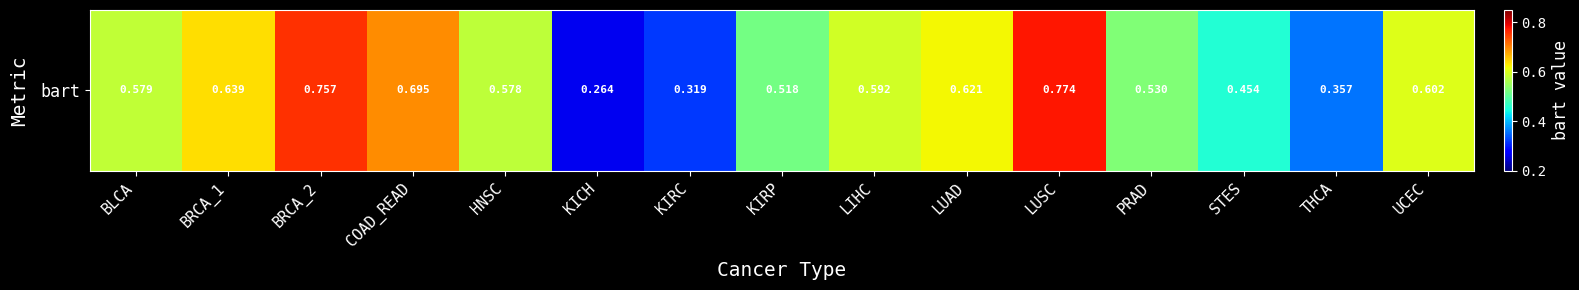

What is the approximate value at KICH?

0.3